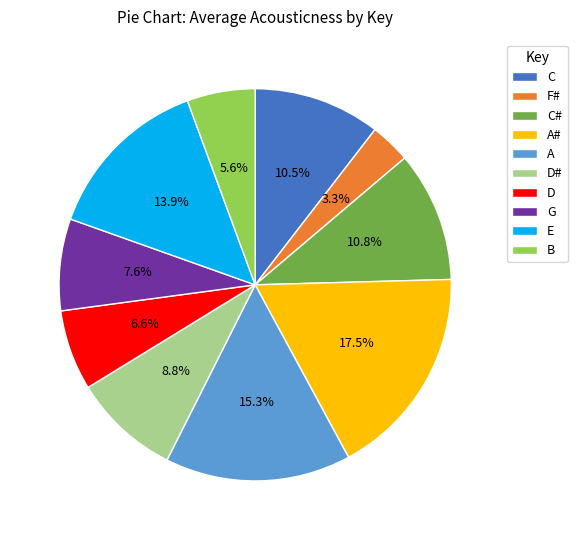

Does A represent more than half of the total?

No